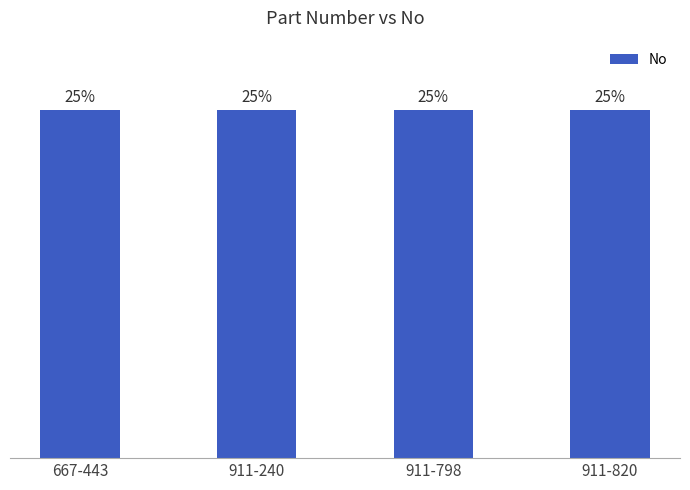

What is the label of the 3rd bar from the left?

911-798